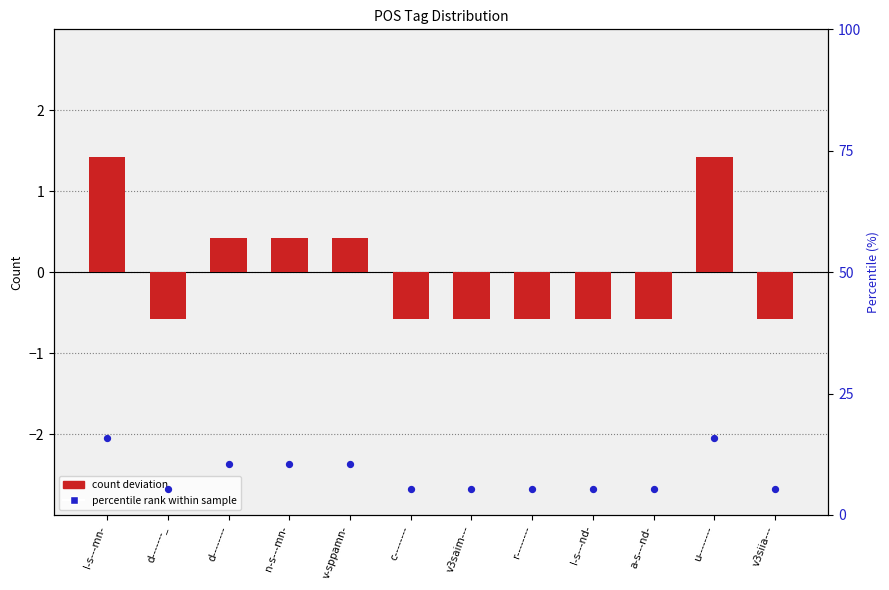

Which series has the largest total across all categories?

percentile rank within sample